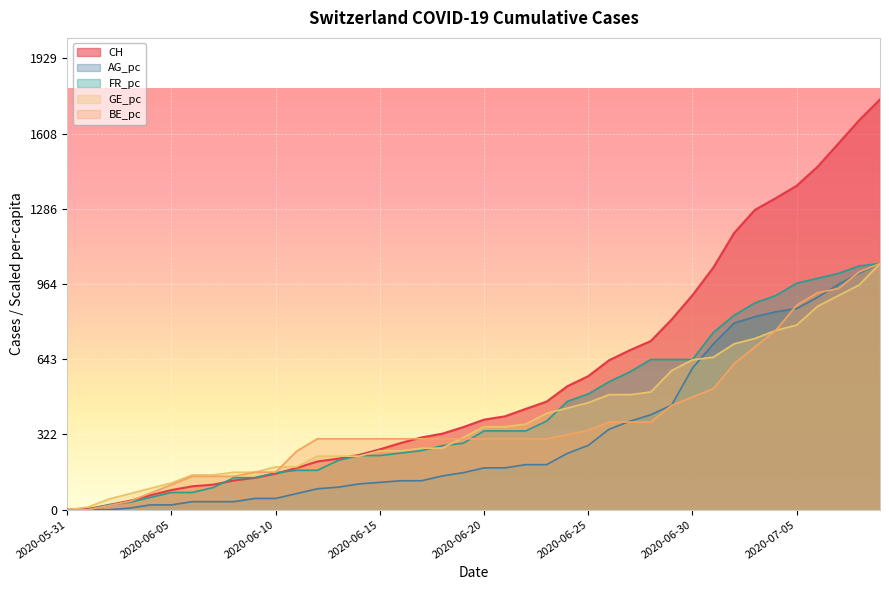

How many lines are shown in the chart?

5